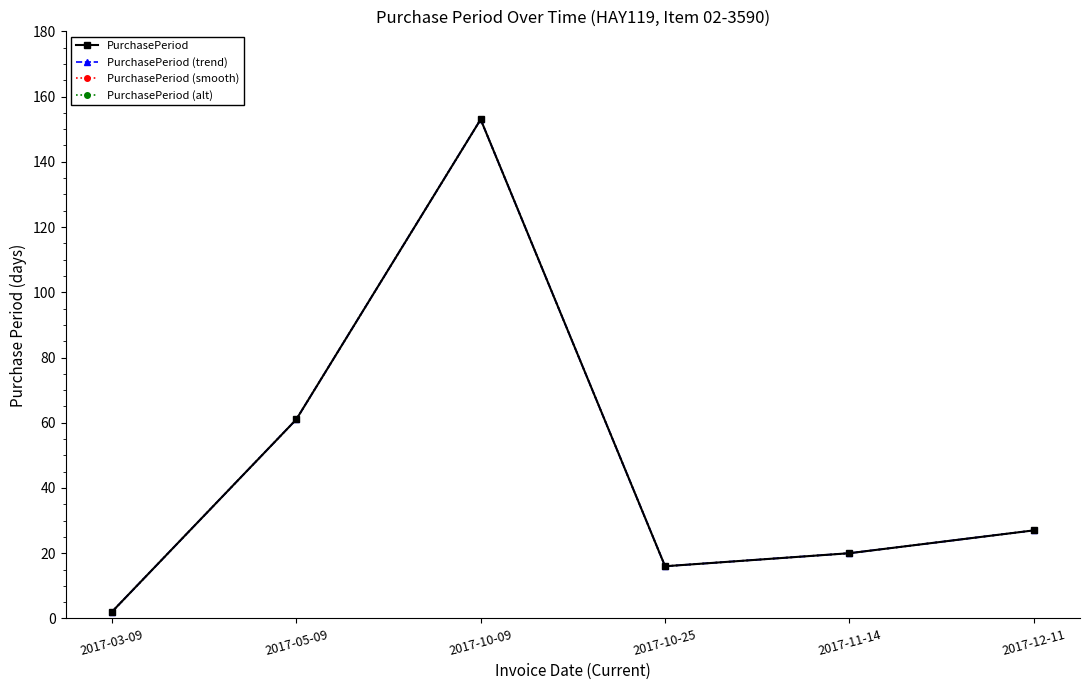

At which label is PurchasePeriod closest to 77?

2017-05-09